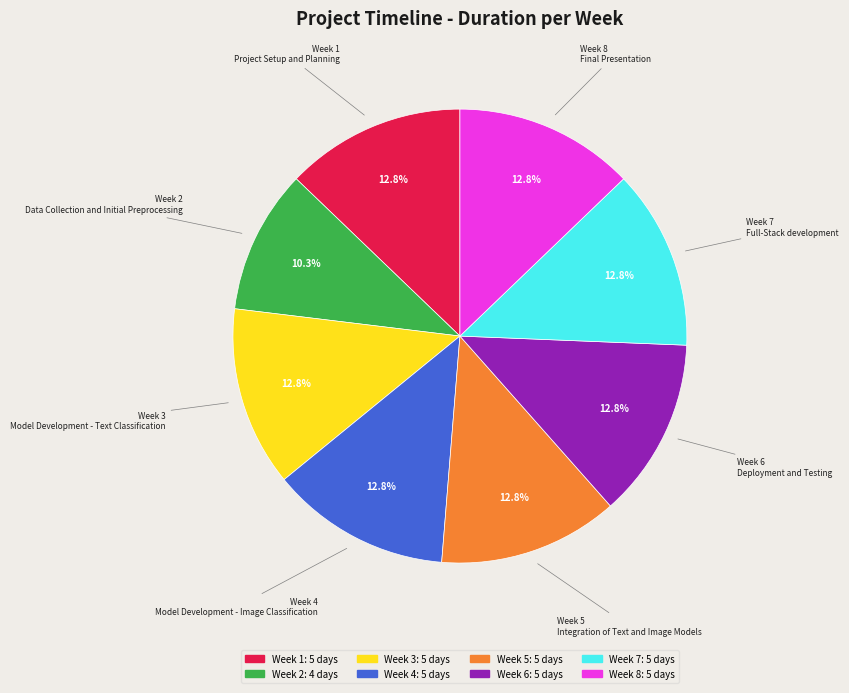

To the nearest percent, what is the average slice percentage?

12%